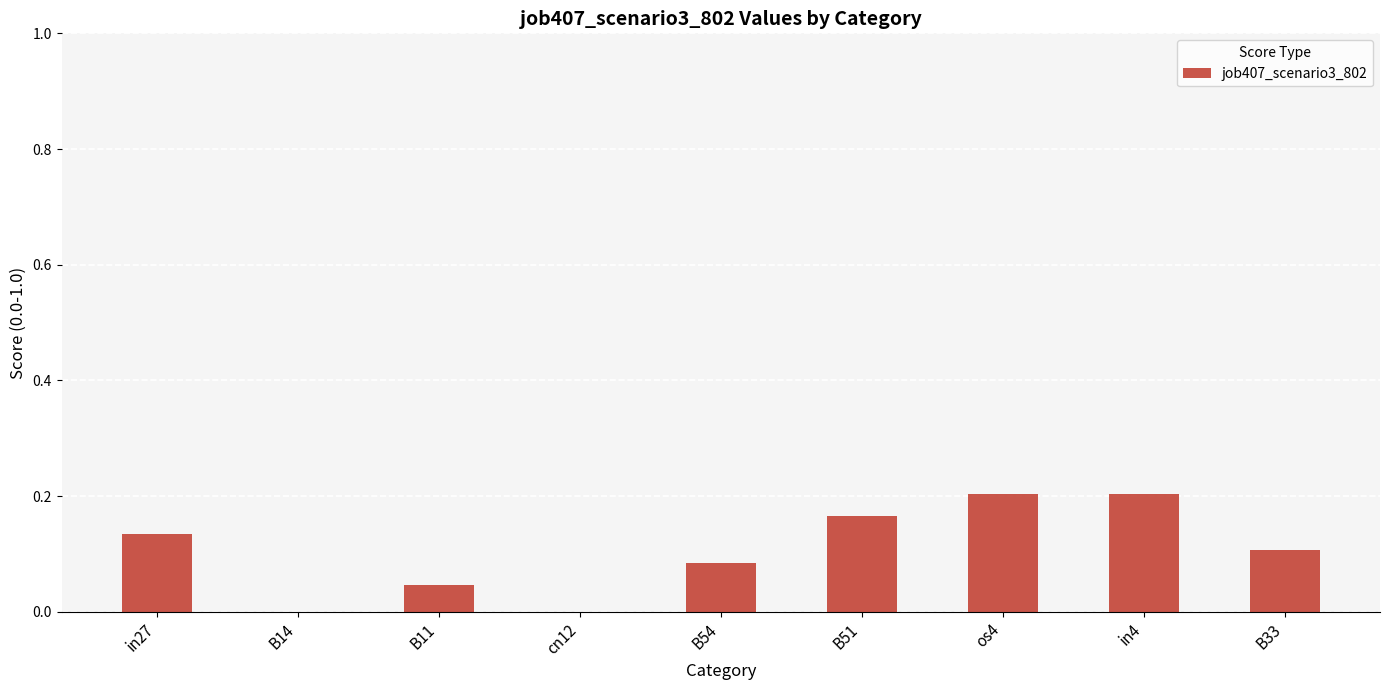

Which has a higher value, B51 or B33?

B51